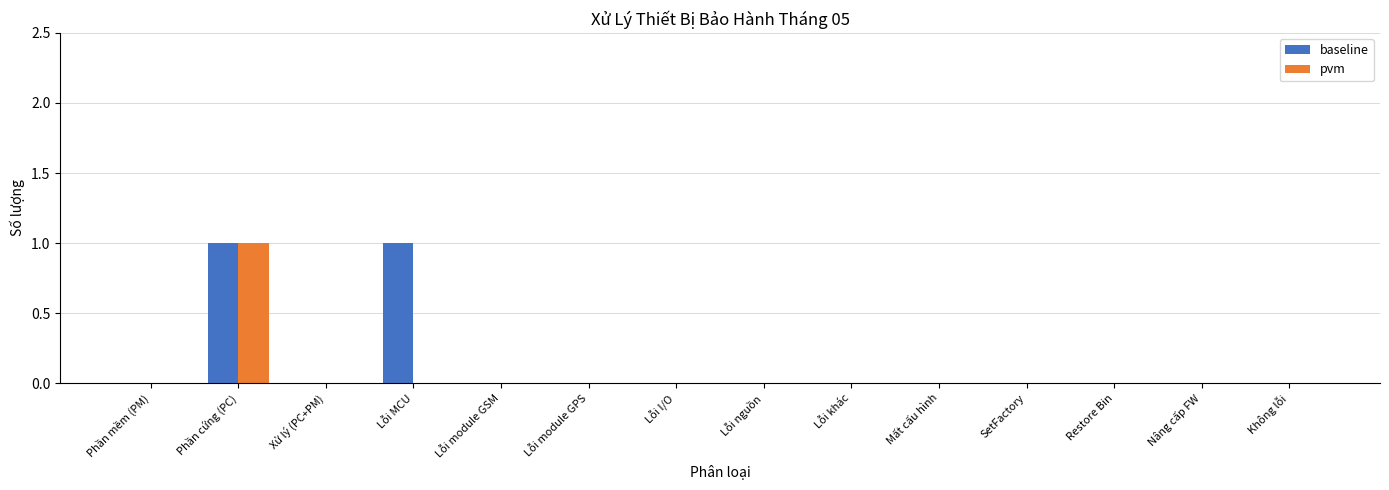

Reading left to right, what are all the values shown in this chart?

baseline: 0	1	0	1	0	0	0	0	0	0	0	0	0	0
pvm: 0	1	0	0	0	0	0	0	0	0	0	0	0	0